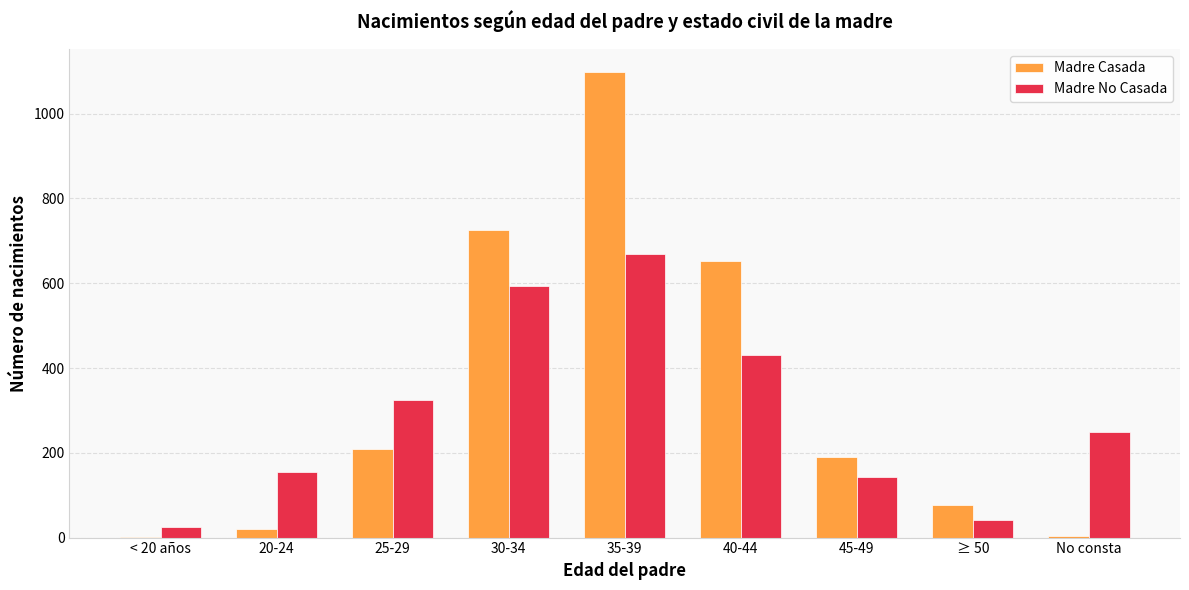

Are the bars horizontal?

No